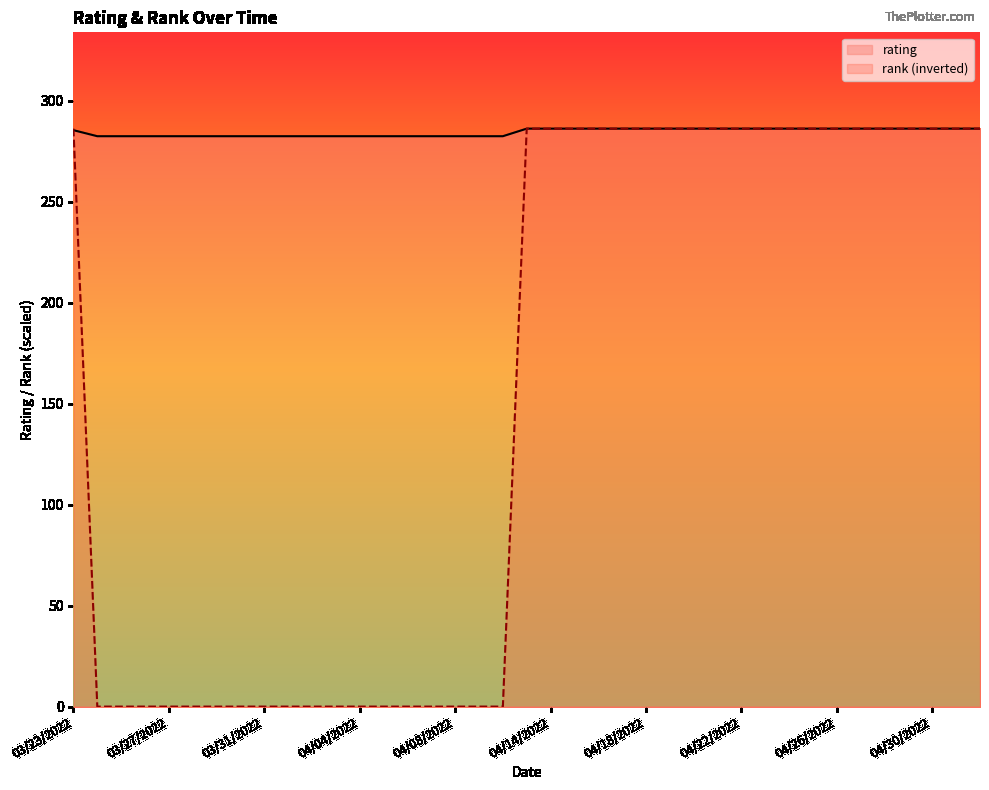

What is the label of the 2nd point from the left?

03/24/2022